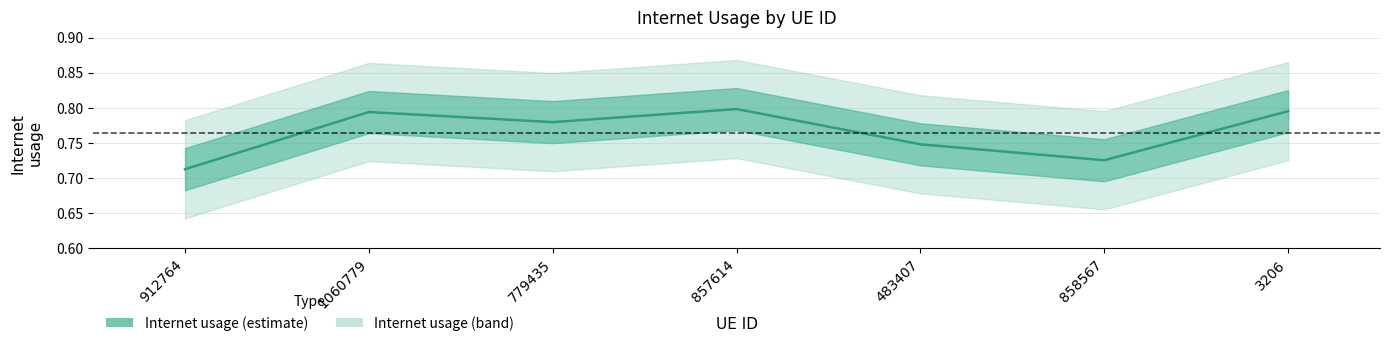

Where is the first local minimum?

779435